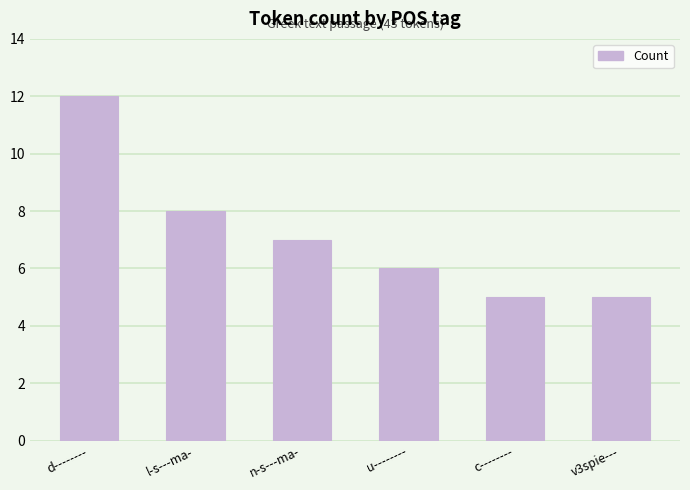

At which category does the chart reach its peak across all series?

d--------